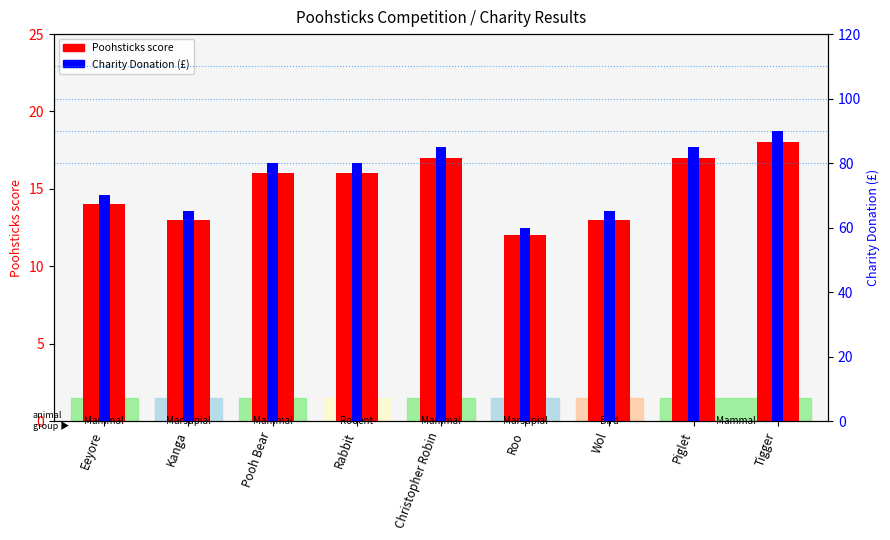

Reading left to right, transcribe all the data shown in this chart.

Poohsticks score: Eeyore=14	Kanga=13	Pooh Bear=16	Rabbit=16	Christopher Robin=17	Roo=12	Wol=13	Piglet=17	Tigger=18
Charity Donation: Eeyore=70	Kanga=65	Pooh Bear=80	Rabbit=80	Christopher Robin=85	Roo=60	Wol=65	Piglet=85	Tigger=90